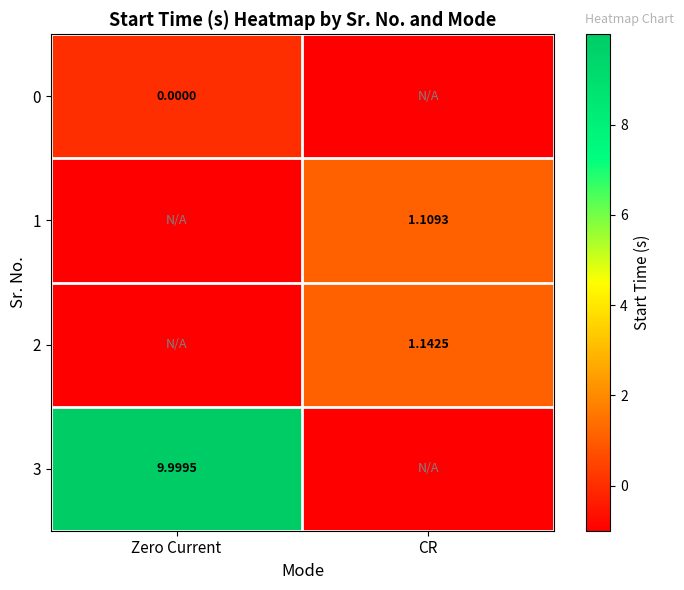

Is the value of 3 at Zero Current greater than the value of 0 at Zero Current?

Yes